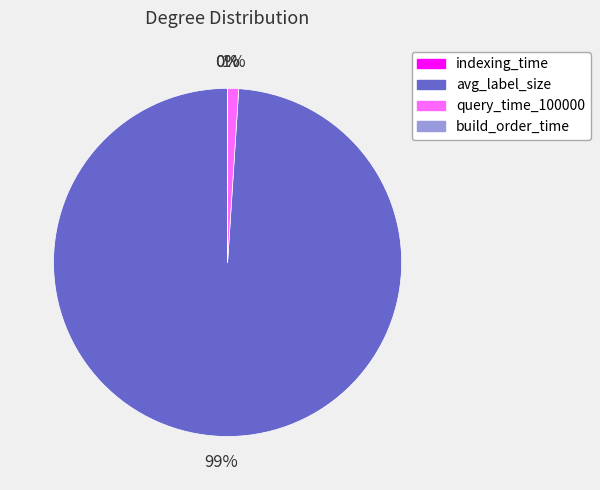

Is there a majority slice in this chart?

Yes